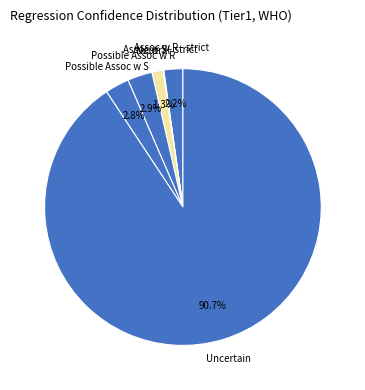

What is the majority slice?

Uncertain